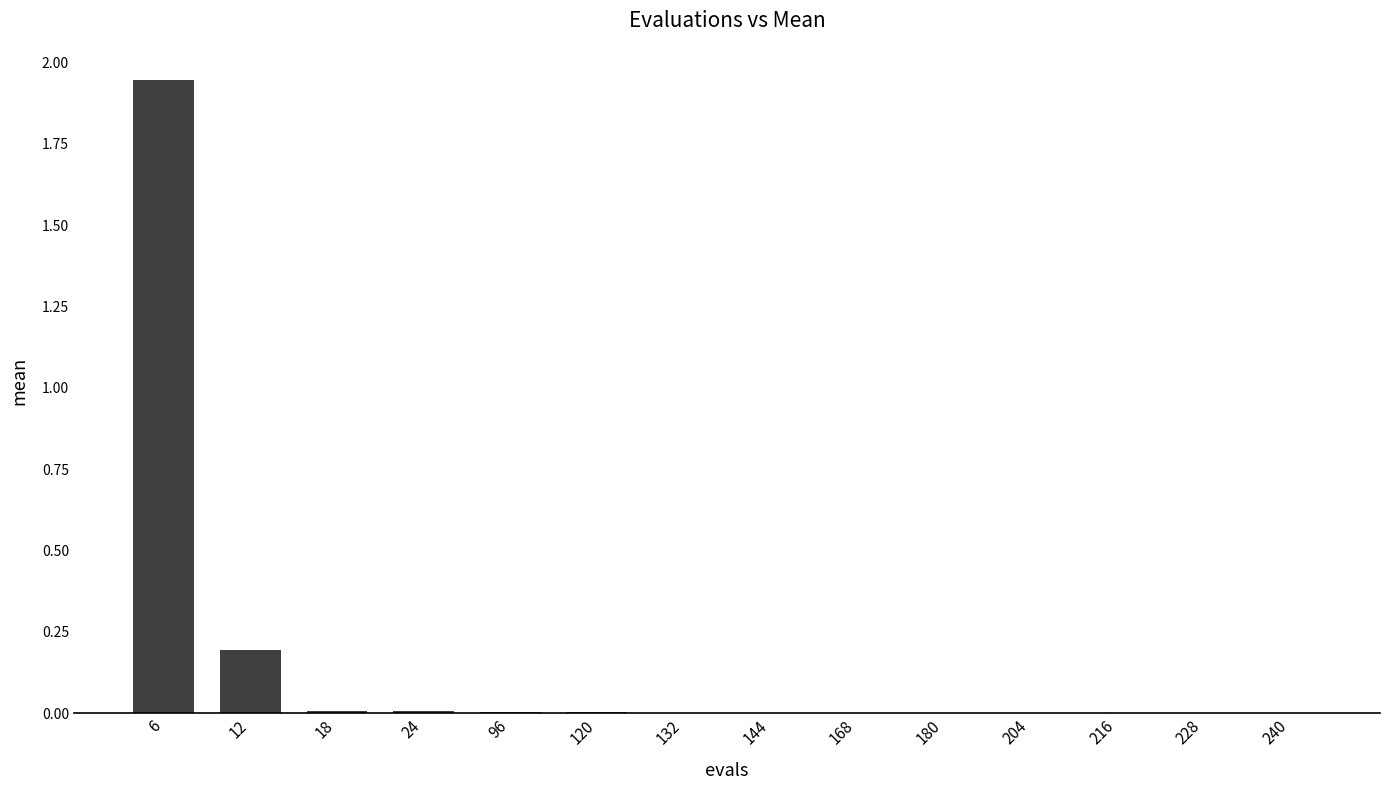

Count the number of categories in the chart.

14